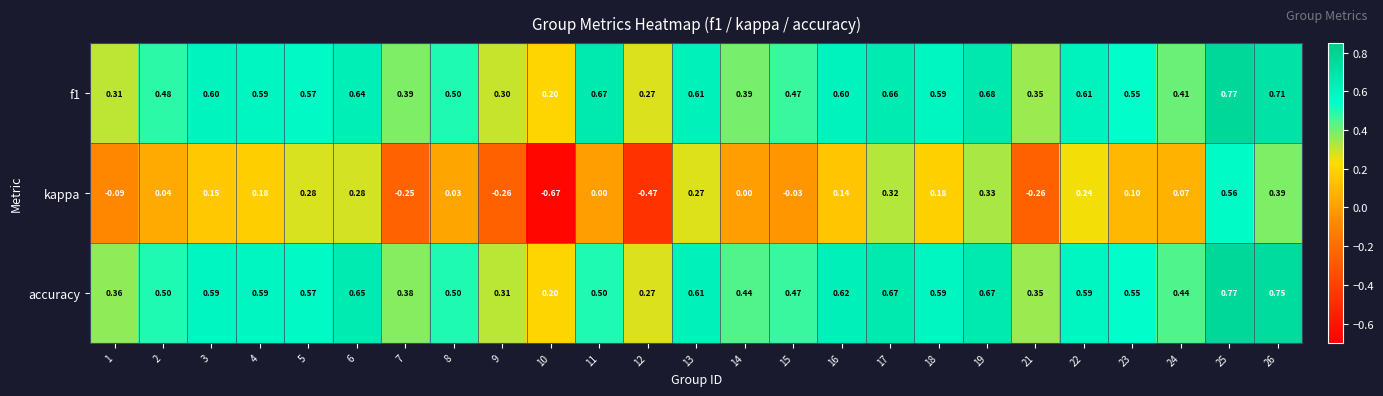

Between 6 and 16, which series saw the biggest shift?

kappa